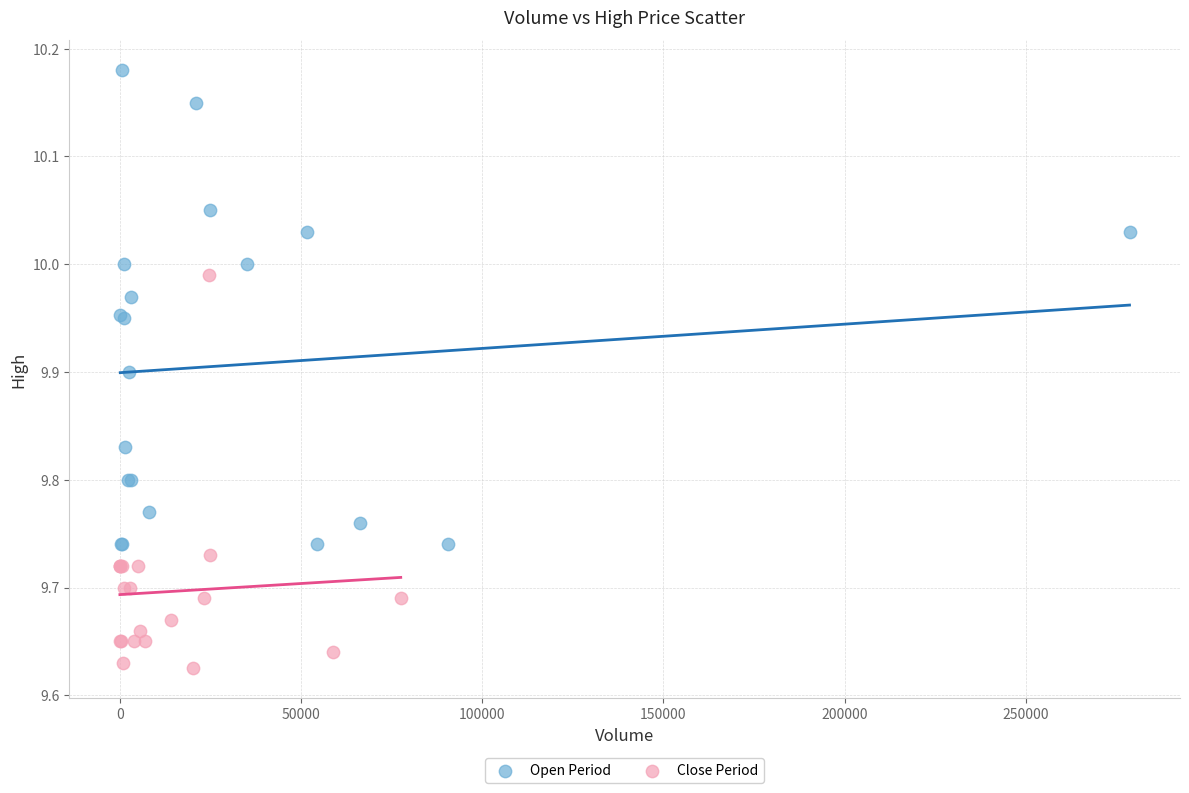

Which series has the largest Y range (max minus min)?

Open Period